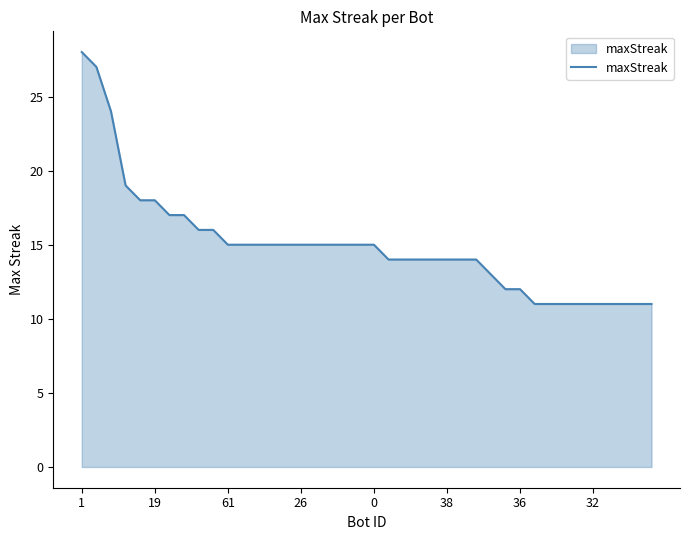

What is the smallest value displayed?

11